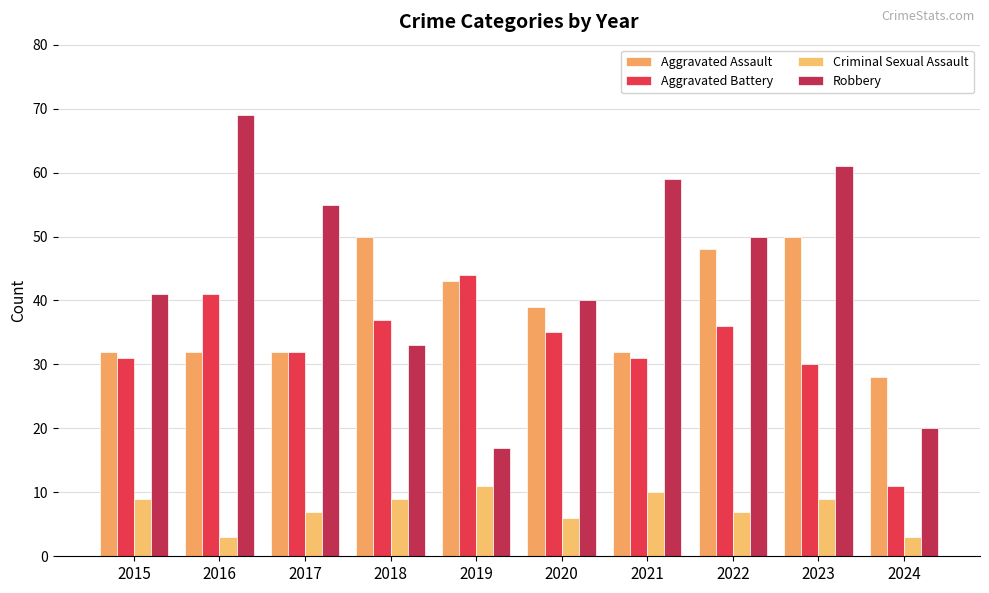

What are all the series names shown in the legend?

Aggravated Assault, Aggravated Battery, Criminal Sexual Assault, Robbery